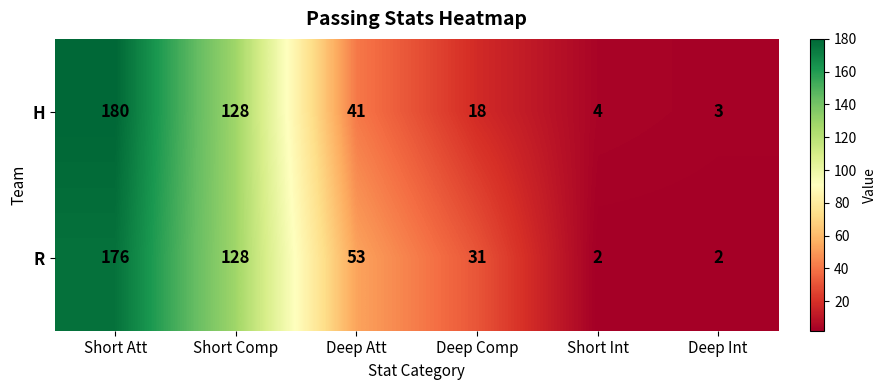

The value of H at Deep Att is 61. True or false?

False